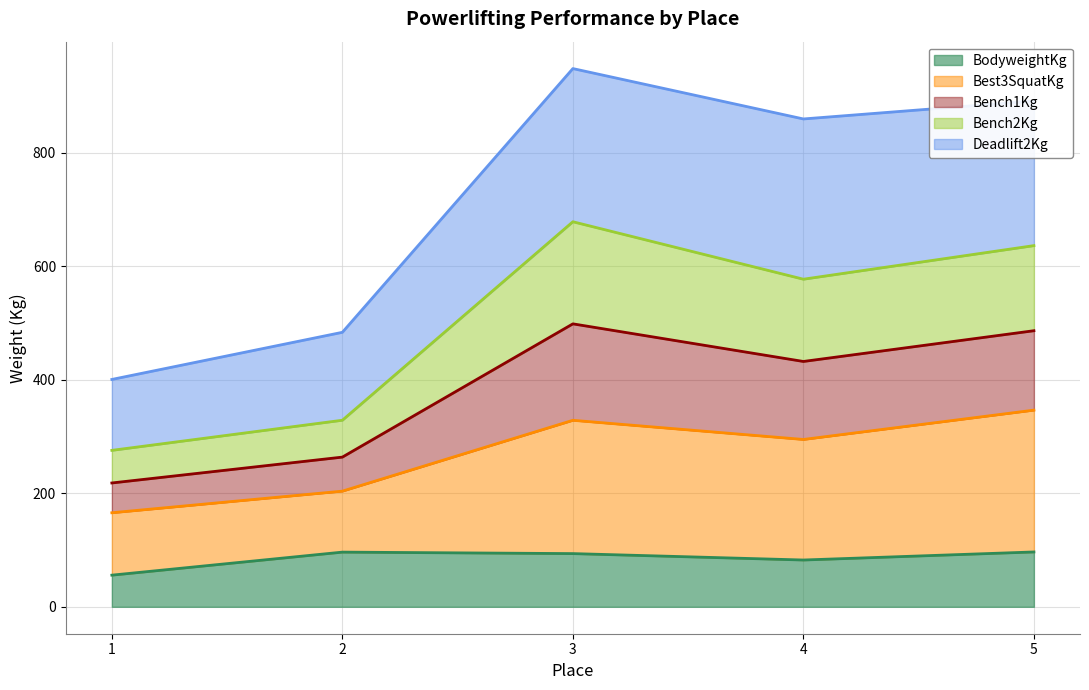

How many lines are shown in the chart?

5